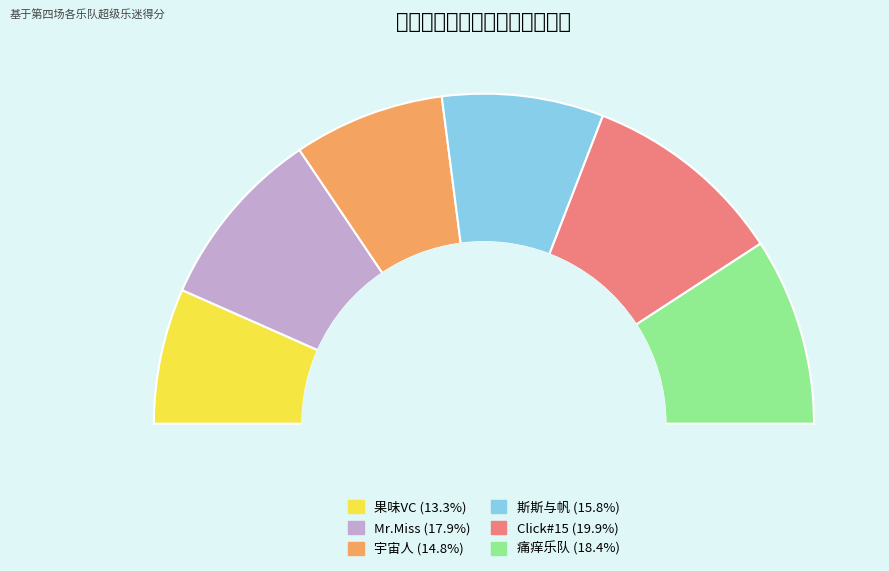

Combined, what portion of the pie is Click#15 and 斯斯与帆?

35.7%